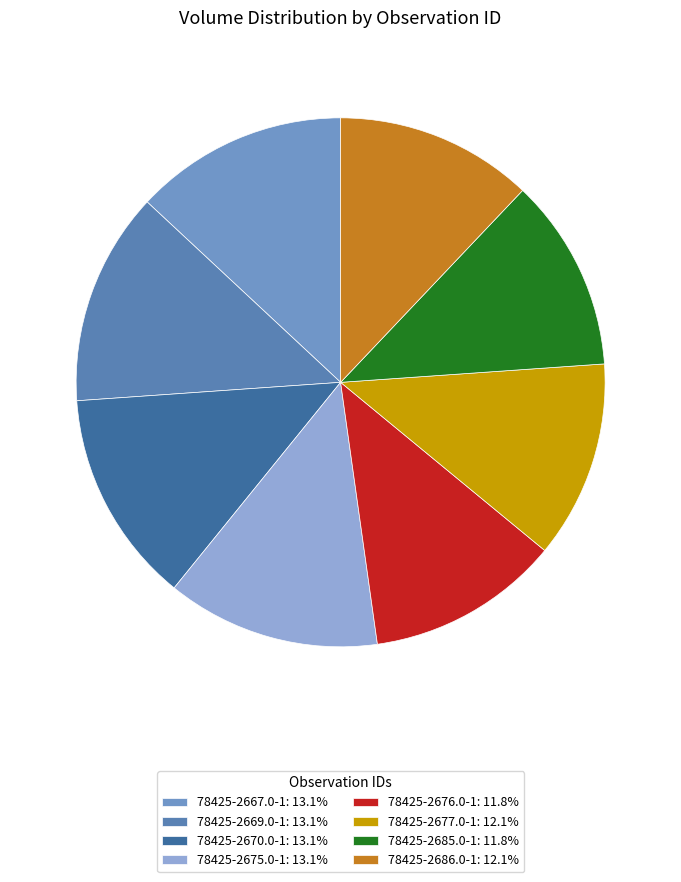

Rank the categories by value from lowest to highest.

78425-2676.0-1, 78425-2685.0-1, 78425-2677.0-1, 78425-2686.0-1, 78425-2667.0-1, 78425-2669.0-1, 78425-2670.0-1, 78425-2675.0-1